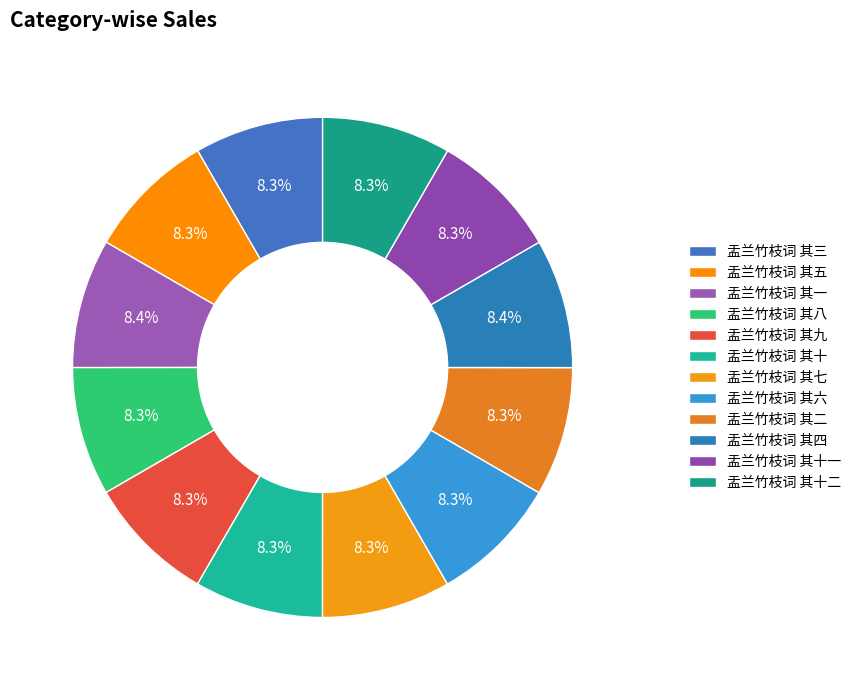

Which slice is the largest?

盂兰竹枝词 其四